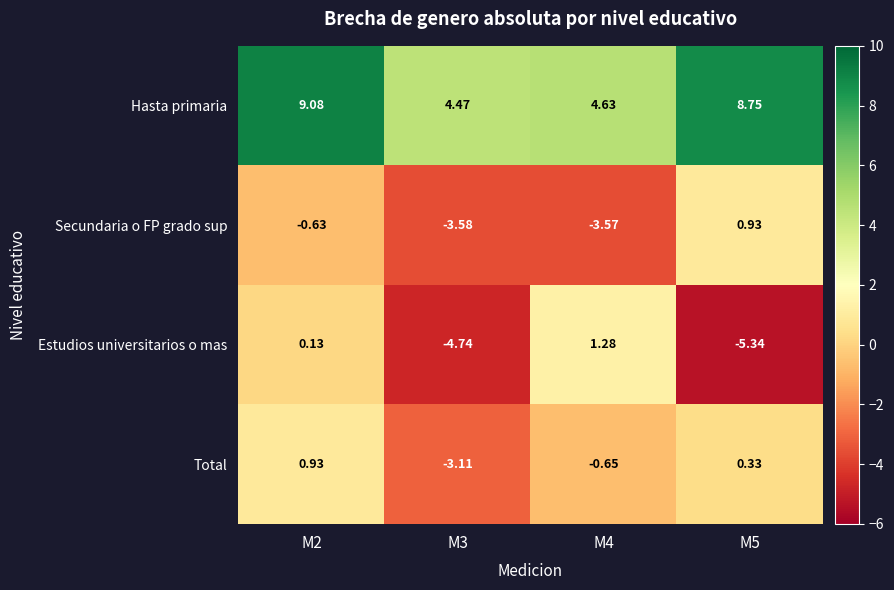

Which label corresponds to the smallest value in the chart?

M5